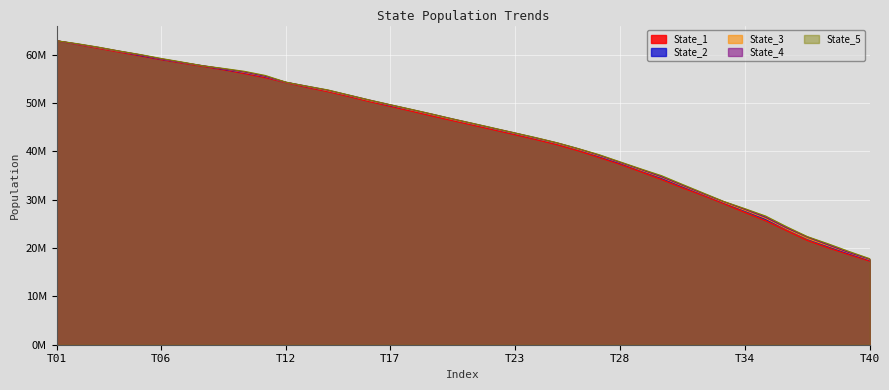

At which label does State_3 reach its peak?

T01